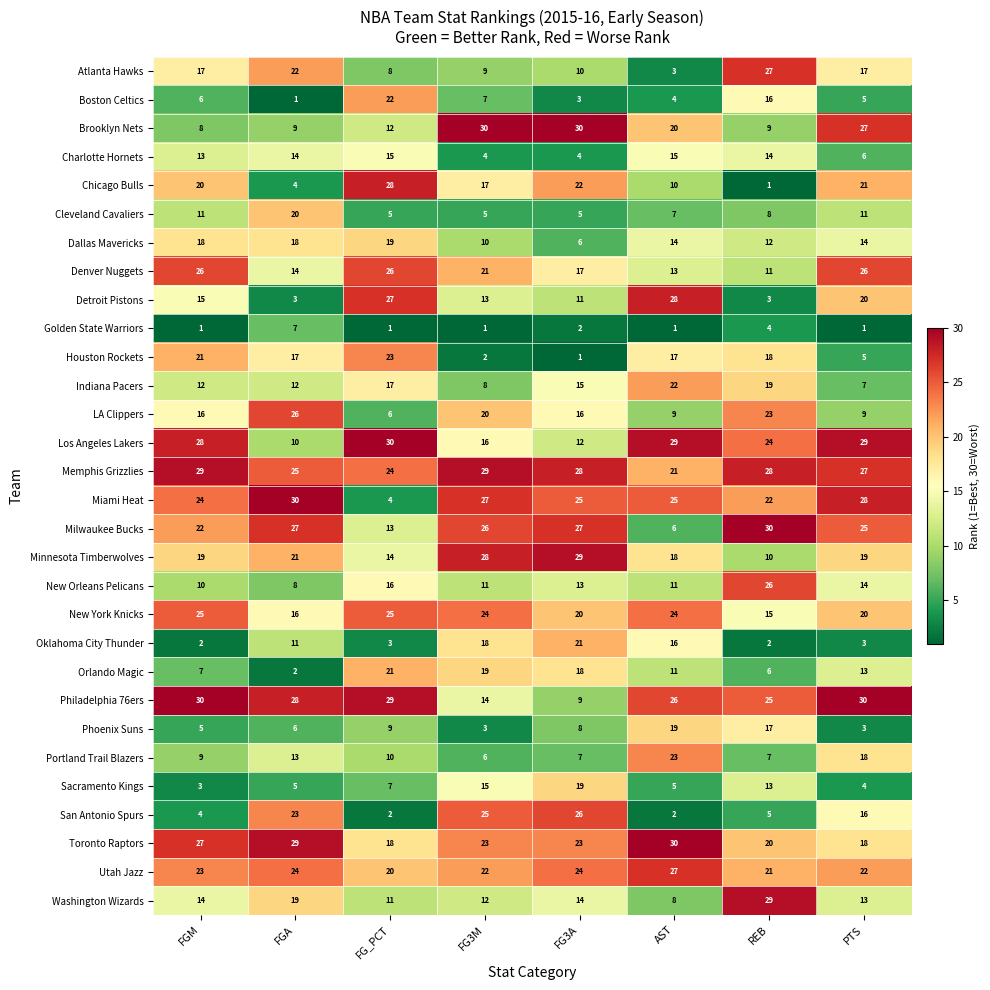

At how many categories does at least one series exceed 11?

8